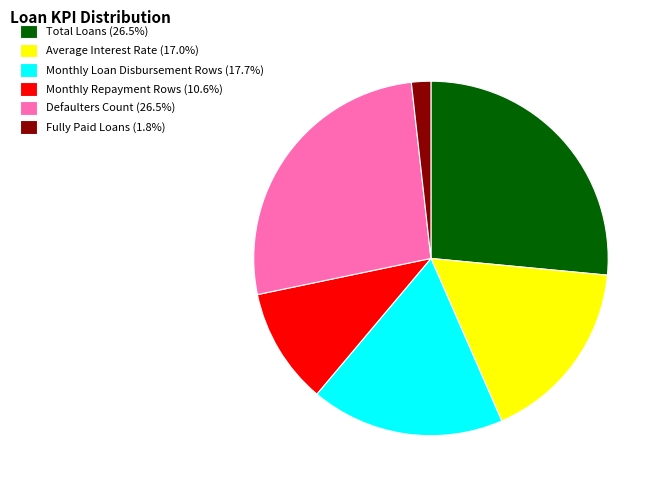

Does any single category account for the majority?

No